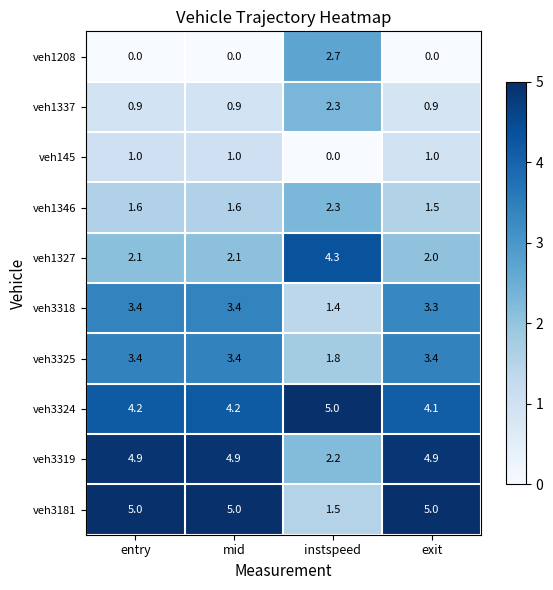

What is the sum of the veh1208 values at instspeed and exit?

2.7